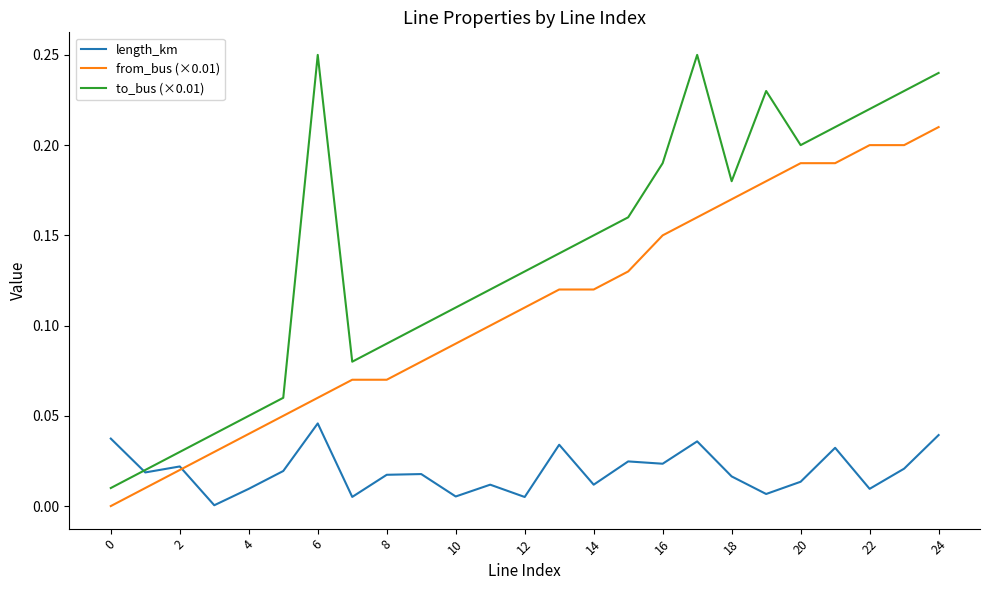

What is the sum of all from_bus (×0.01) values?

2.8